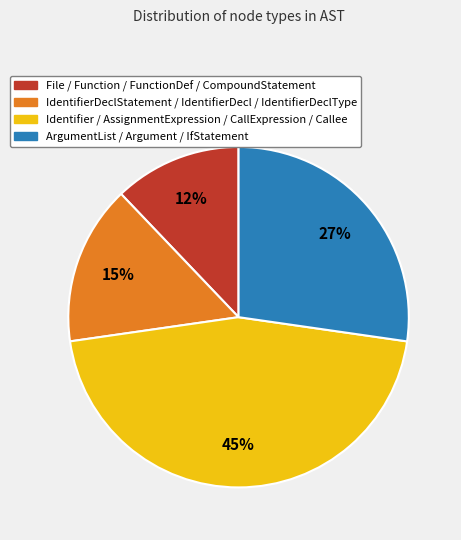

How many segments does this pie chart have?

4